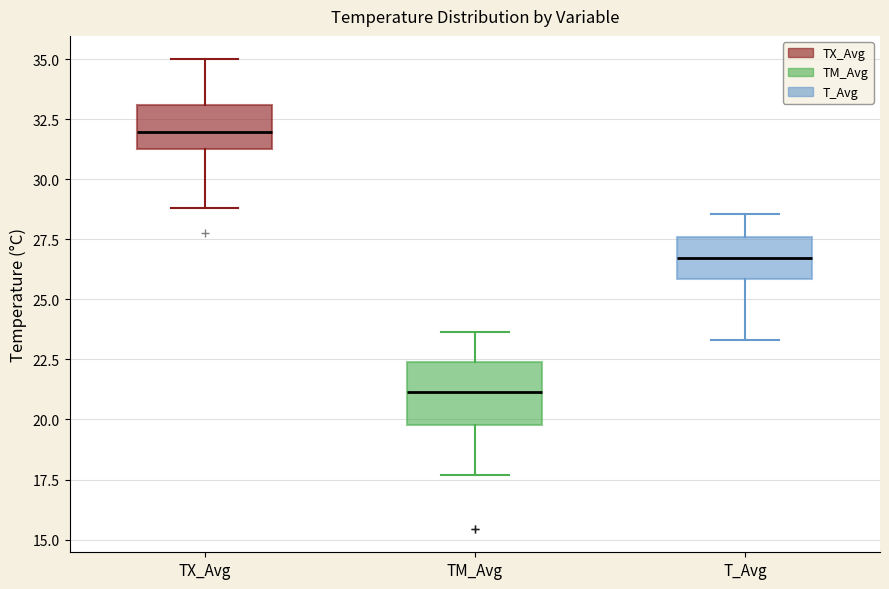

Reading left to right, transcribe this box plot: for each box, give where its median line is, the range the box spans, and where its two whiskers end, as read against the y-axis. The values are not printed on the chart, so give them approximately, as read against the axis.

TX_Avg: median 32.0, box 31.5 to 33.0, whiskers 29.0 to 35.0
TM_Avg: median 21.0, box 20.0 to 22.5, whiskers 17.5 to 23.5
T_Avg: median 26.5, box 26.0 to 27.5, whiskers 23.5 to 28.5